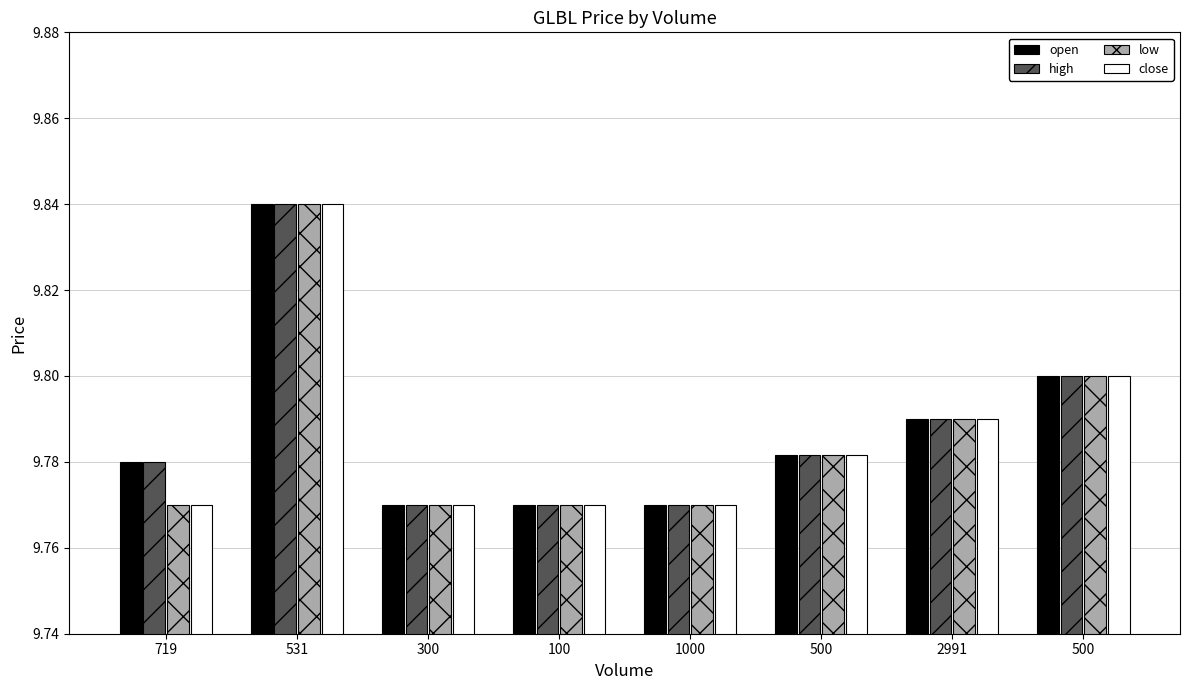

Rank the series at 2991 from highest to lowest value.

open, high, low, close